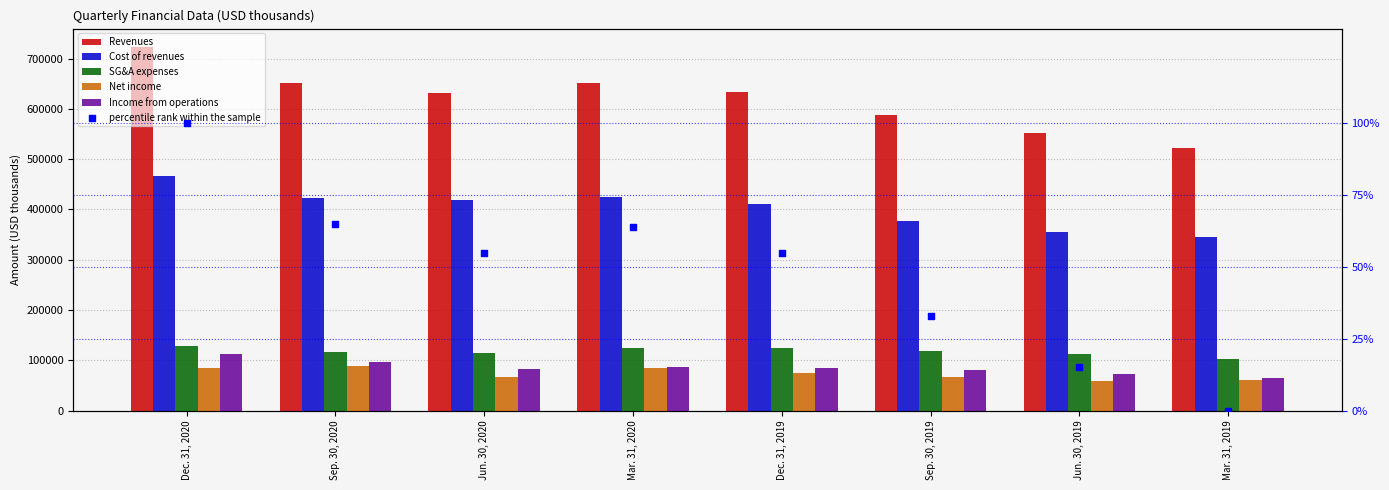

At which category is the sum across all series the highest?

Dec. 31, 2020